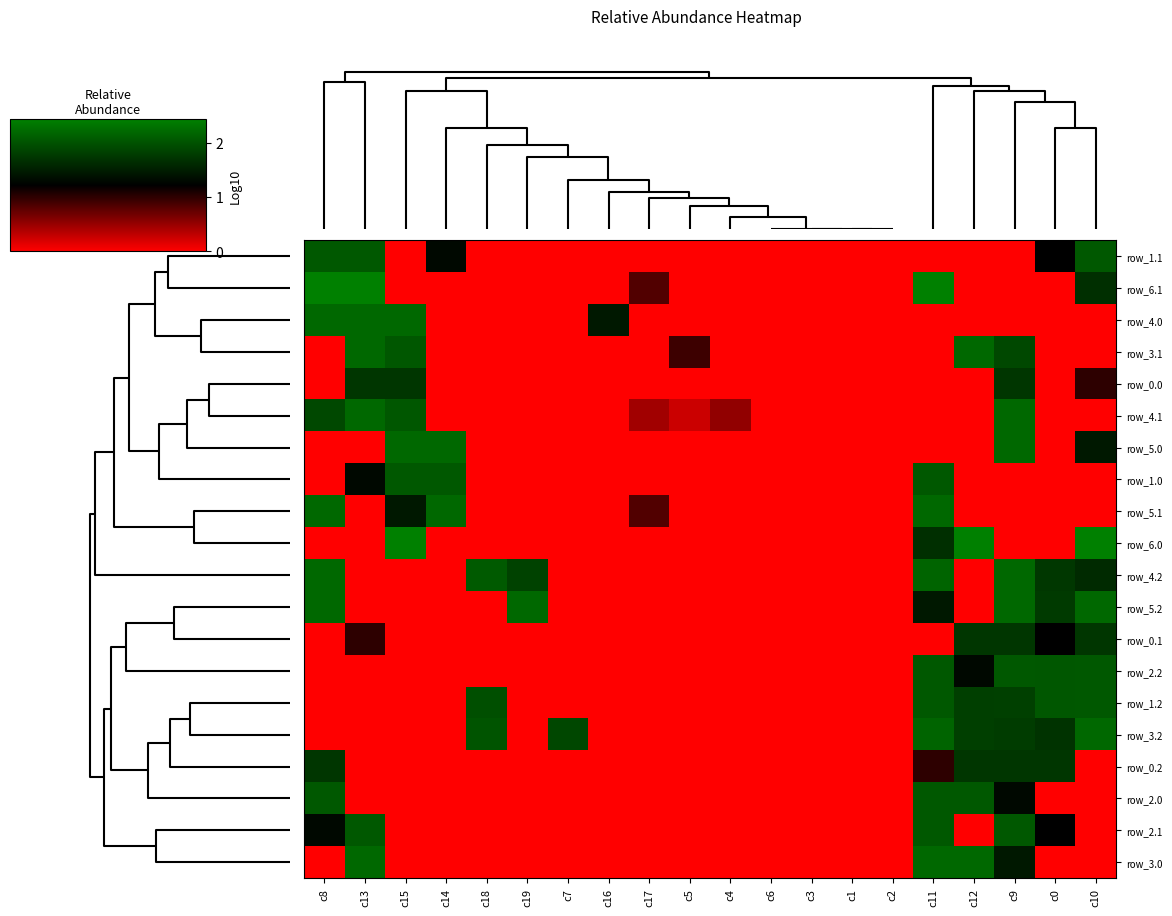

What is the maximum value shown in the chart?

2.4